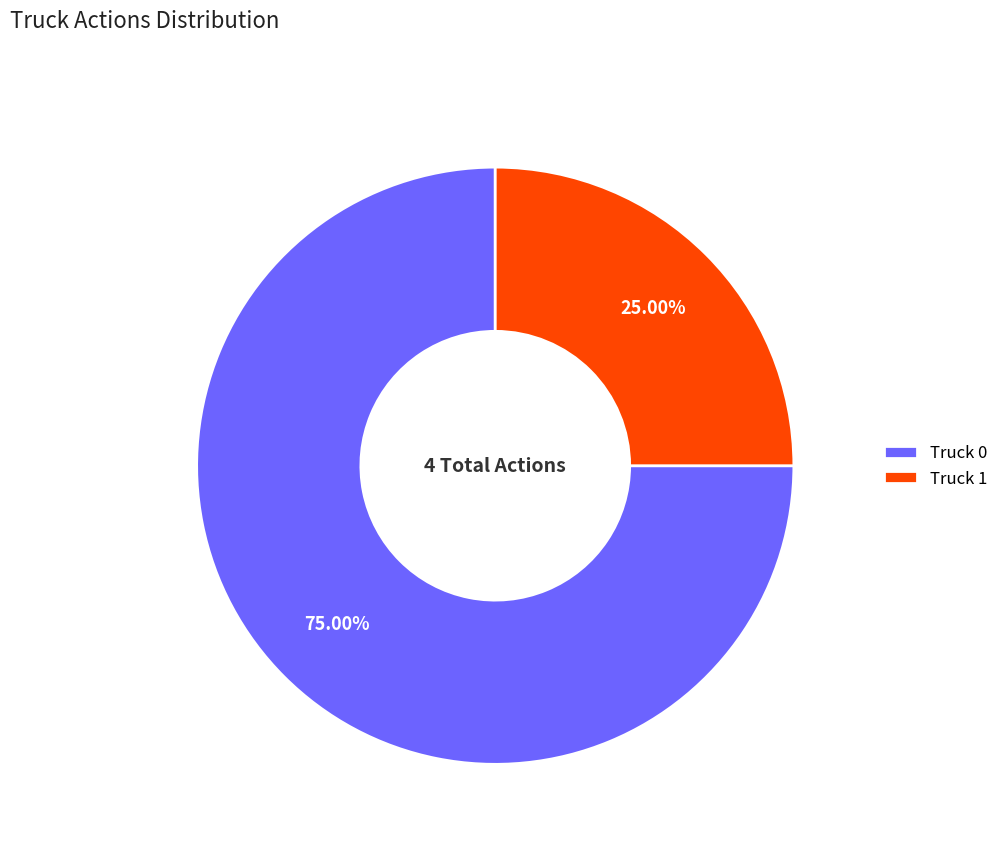

Does any single category account for the majority?

Yes